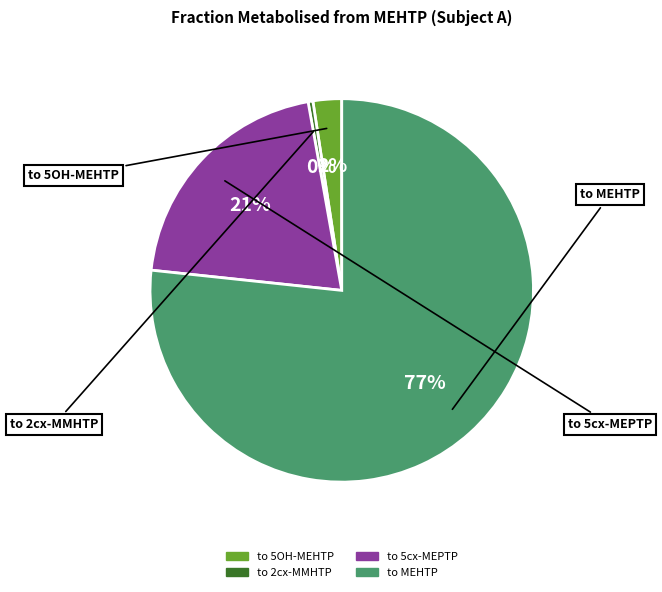

The to 5cx-MEPTP slice represents 15% of the pie. True or false?

False